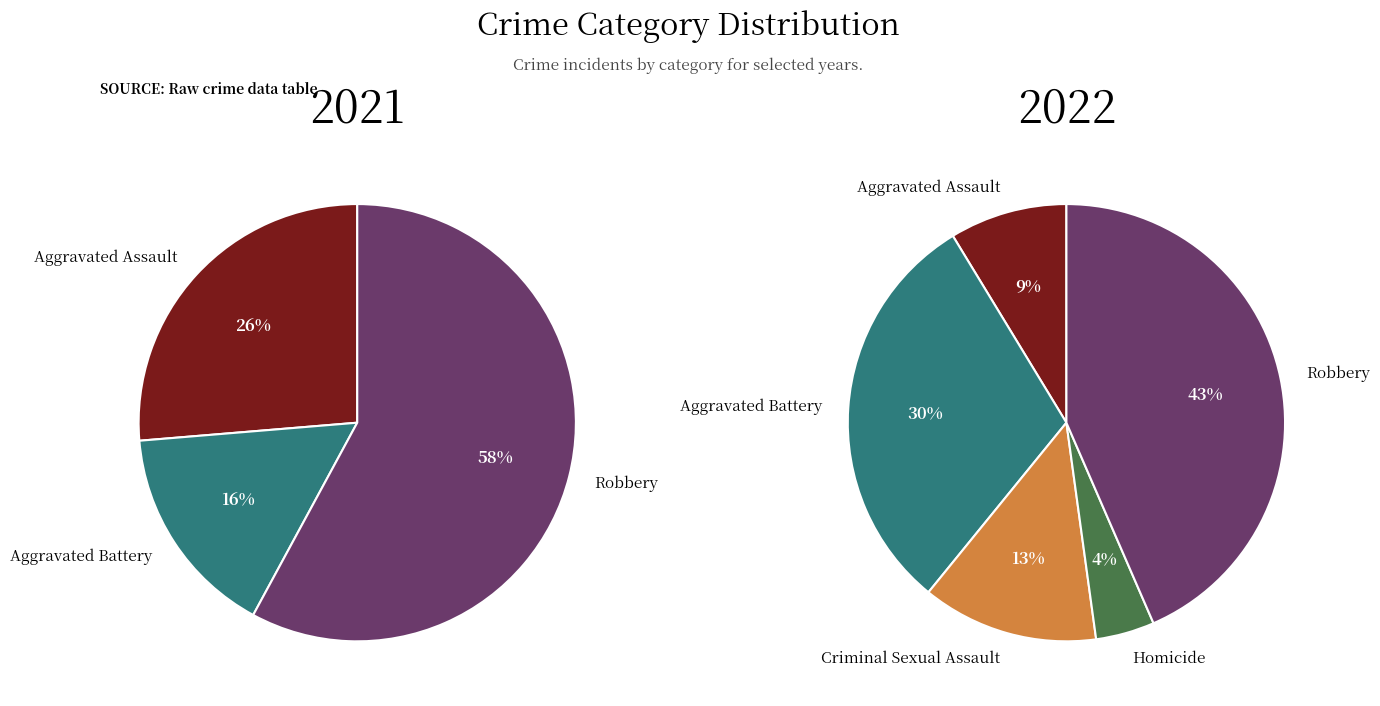

What percentage is NOT represented by 2?

100.0%